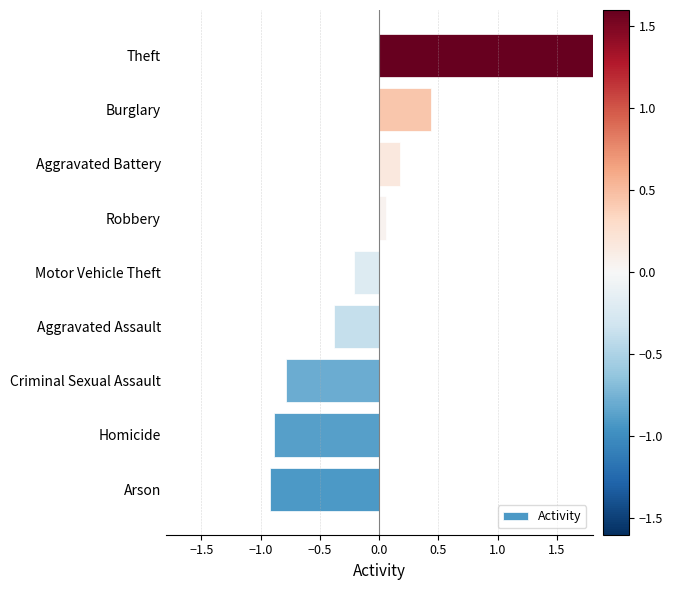

How many distinct data groups are displayed?

1